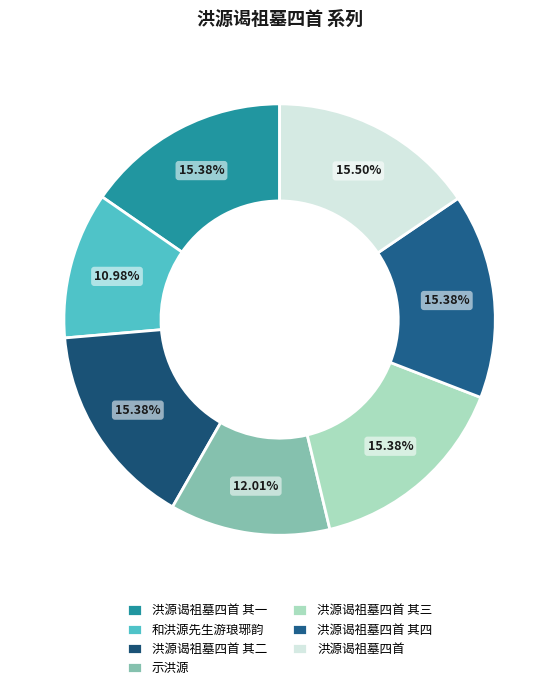

How many slices are in this pie chart?

7